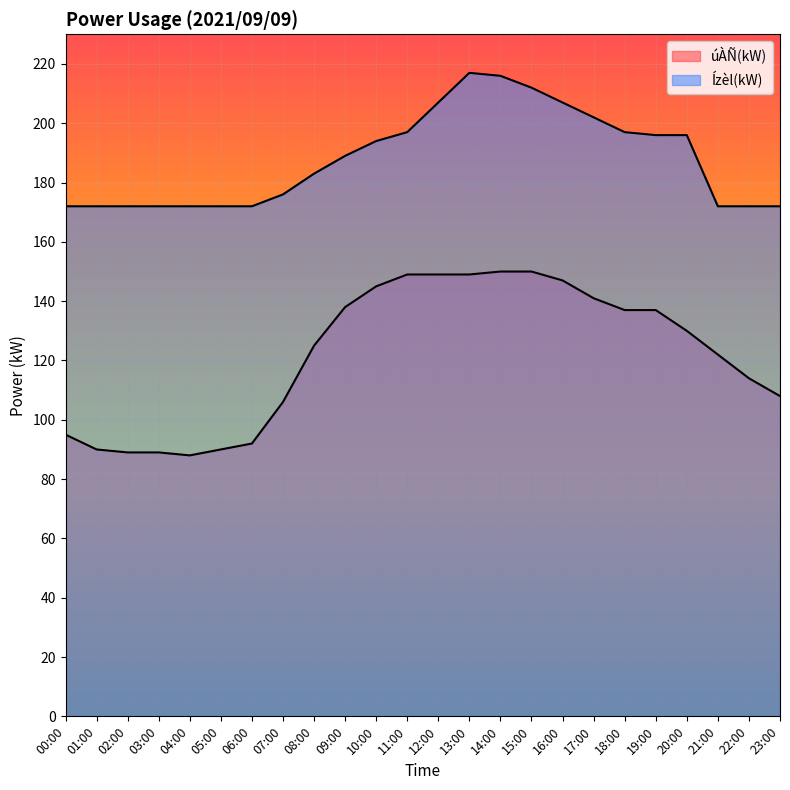

Where does the úÀÑ(kW) series first go above 130?

09:00